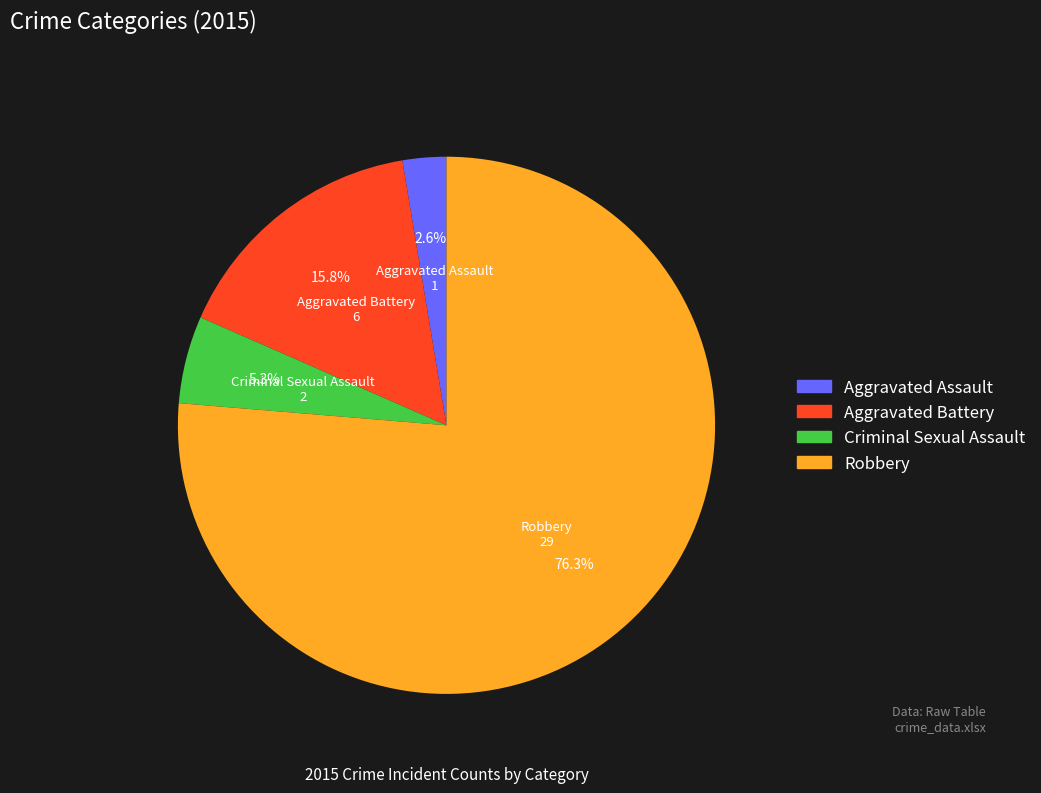

Is there any slice that represents more than half of the pie?

Yes